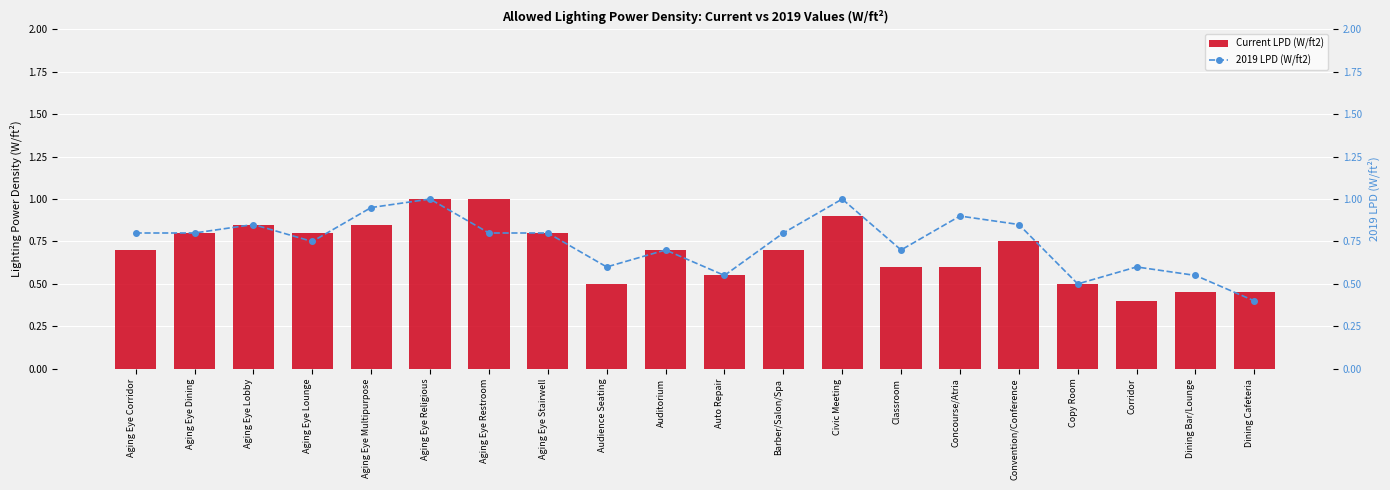

Which series has the largest range (max minus min)?

Current LPD (W/ft2)